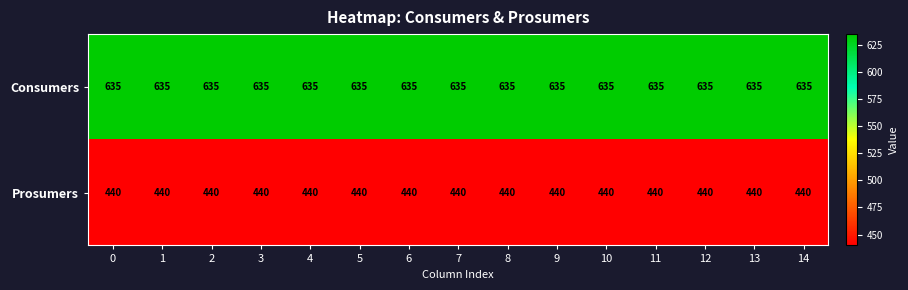

What is the sum of all Prosumers values?

6600